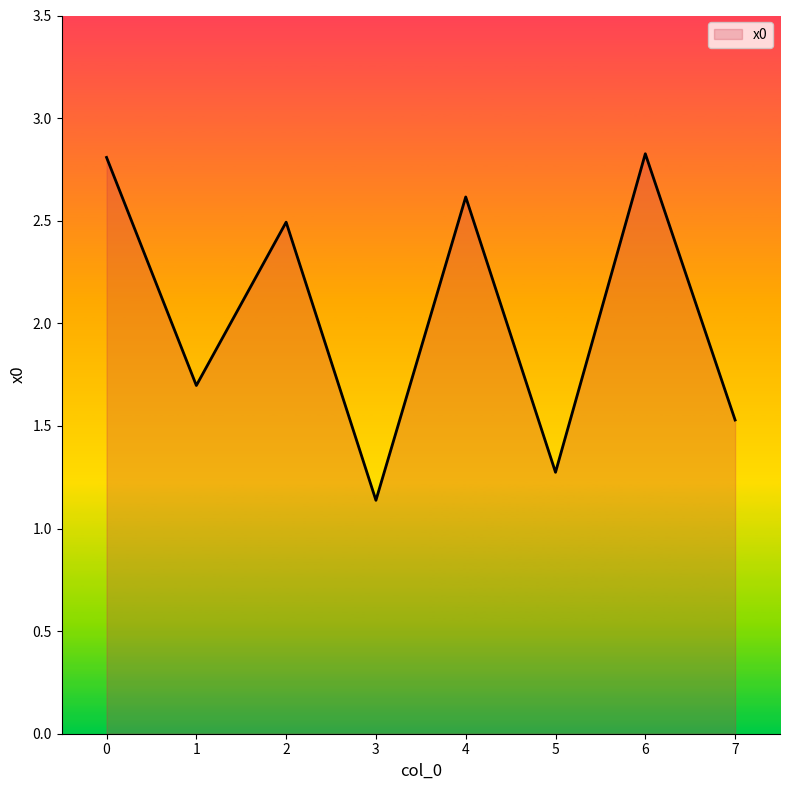

True or false: there are more than 1 points higher than both neighbors.

True